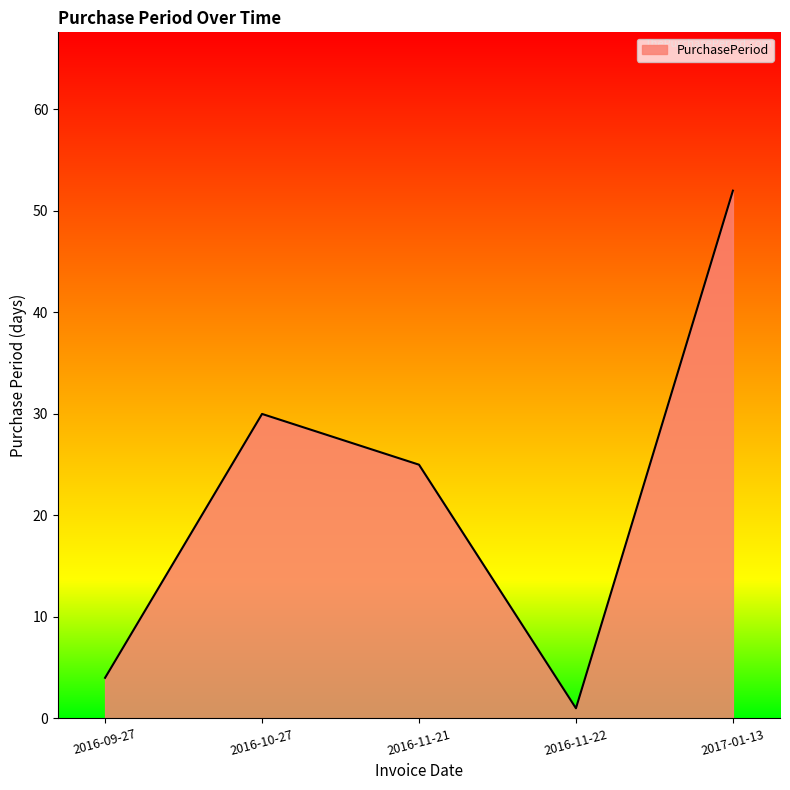

Which has a higher value, 2016-11-21 or 2016-11-22?

2016-11-21